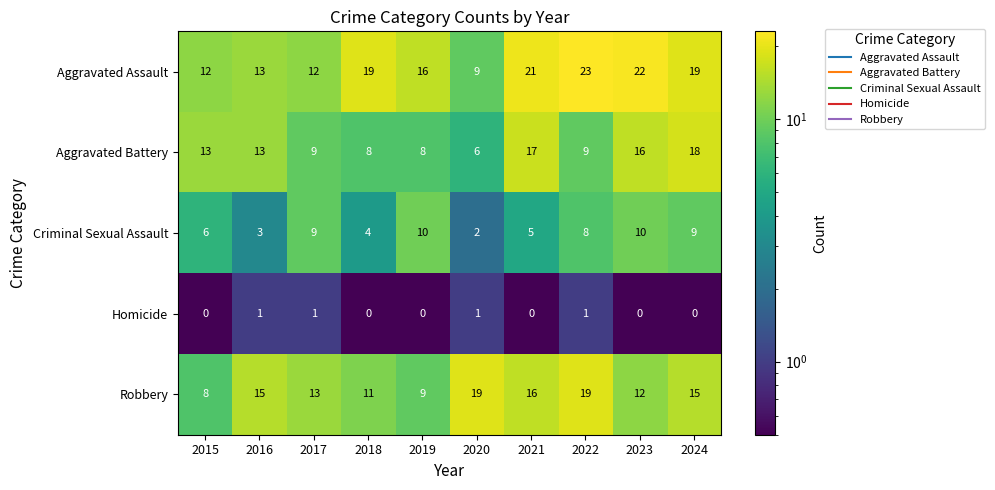

The value of Aggravated Battery at 2023 is 16. True or false?

True